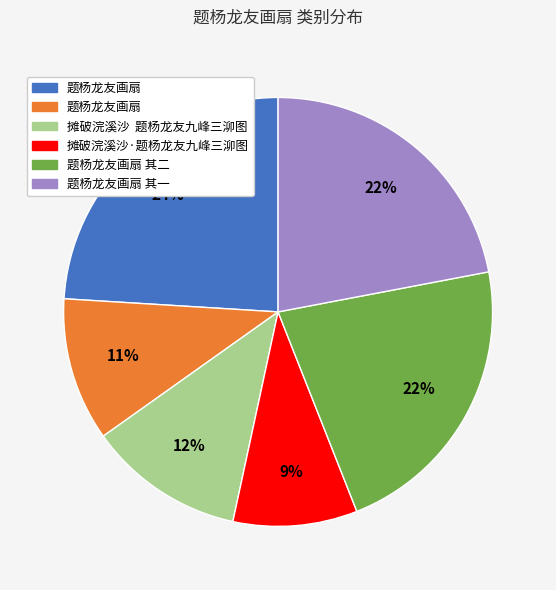

To the nearest percent, what is the average slice percentage?

17%